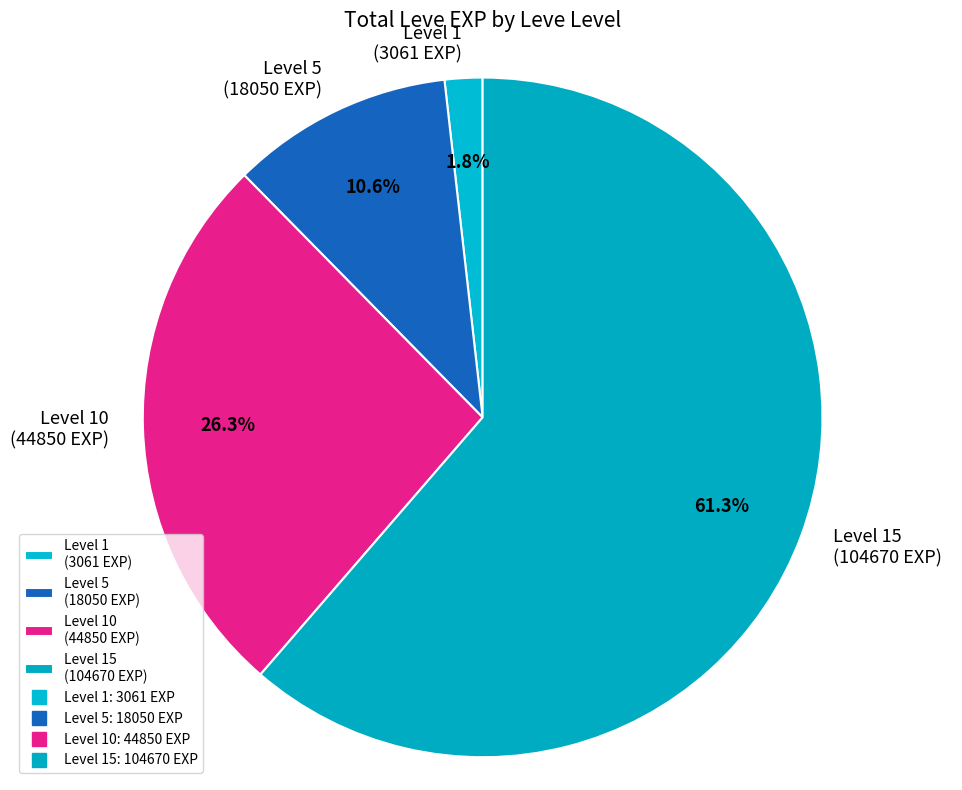

Which slice is the smallest?

Level 1 (3061 EXP)